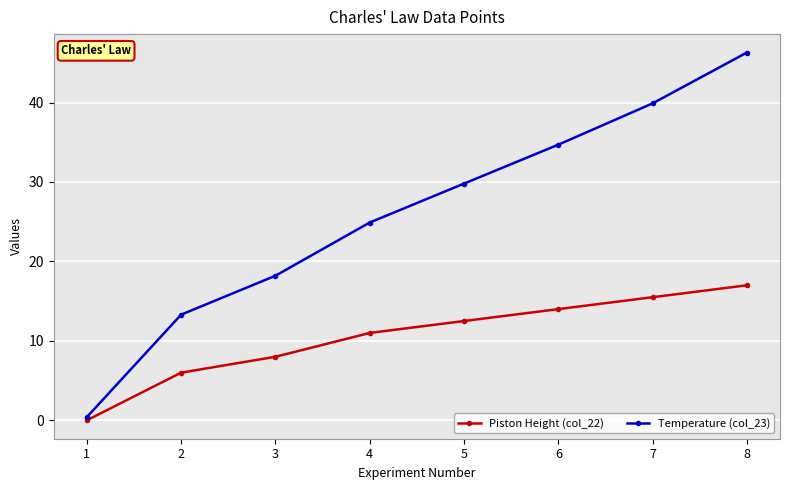

How many data points in Temperature (col_23) are above 29?

4